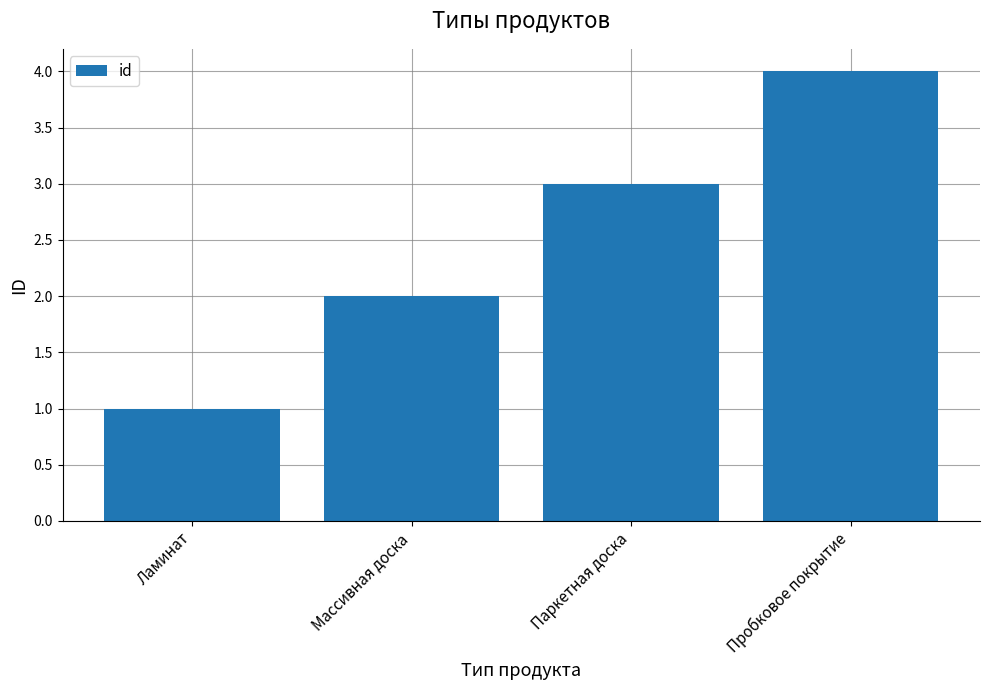

Read the value at Пробковое покрытие.

4